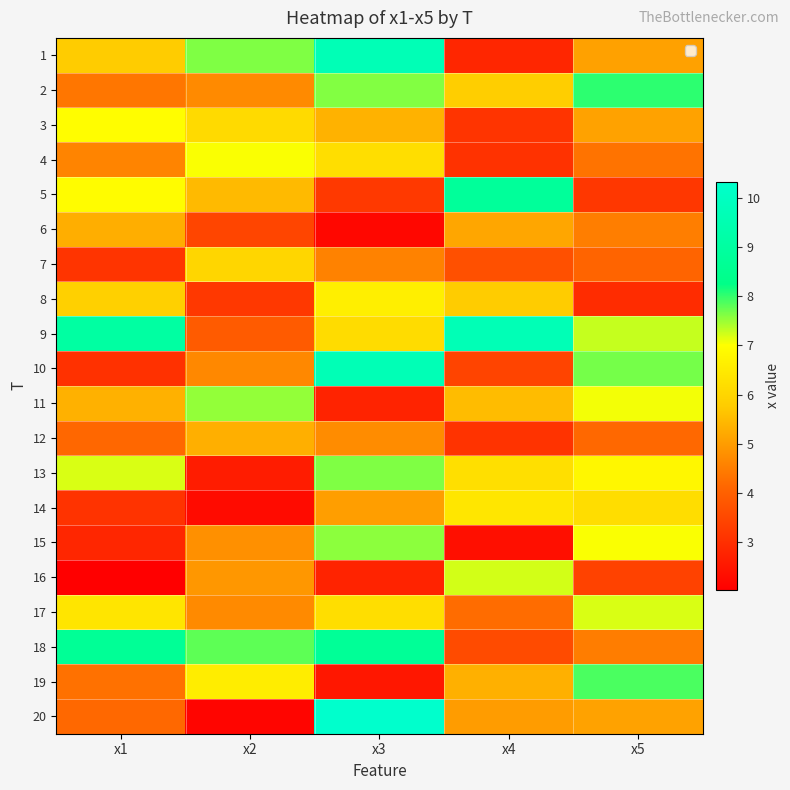

How many categories are shown in the chart?

5